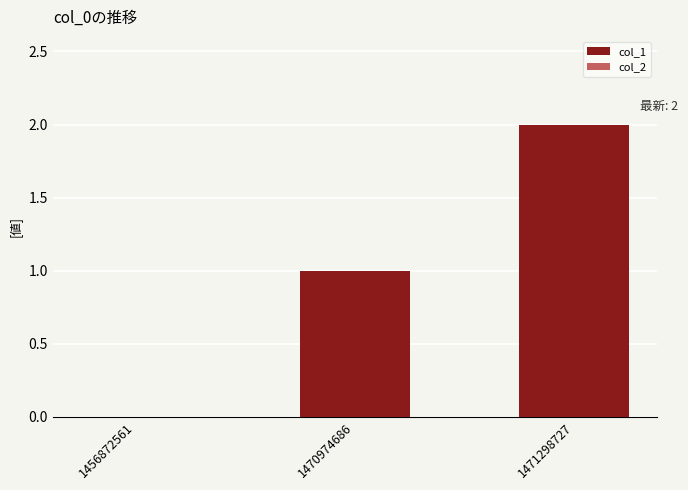

What is the sum of all values?

3